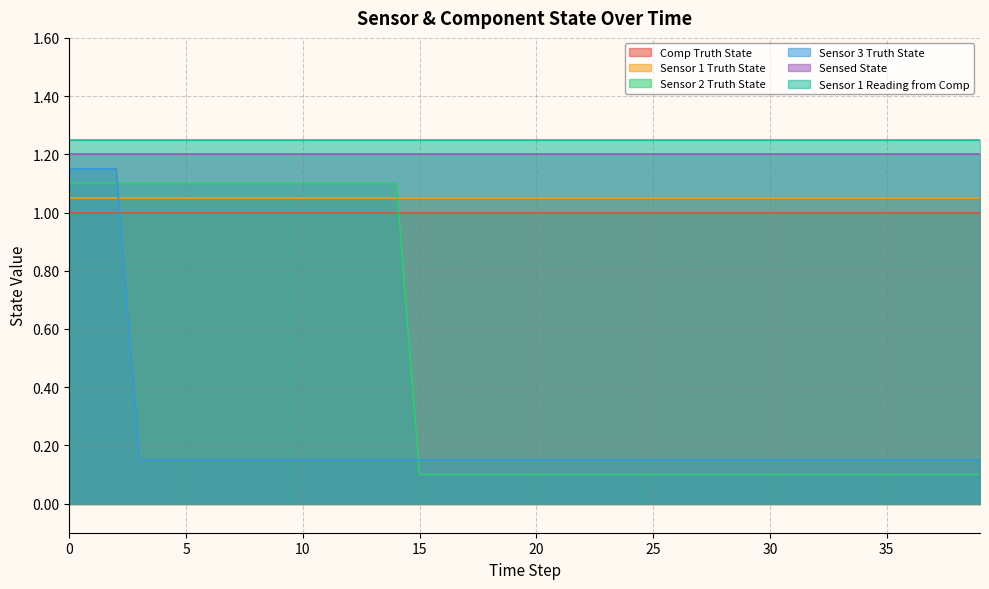

True or false: Sensor 1 Truth State has a value of 2 at 26.

False